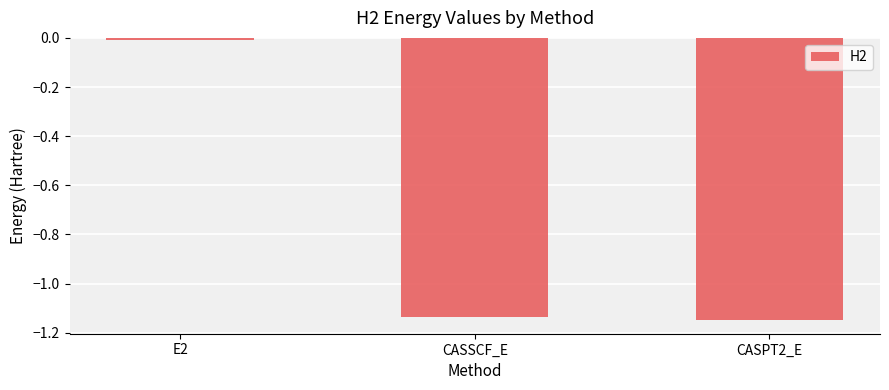

What is the label of the 3rd bar from the right?

E2